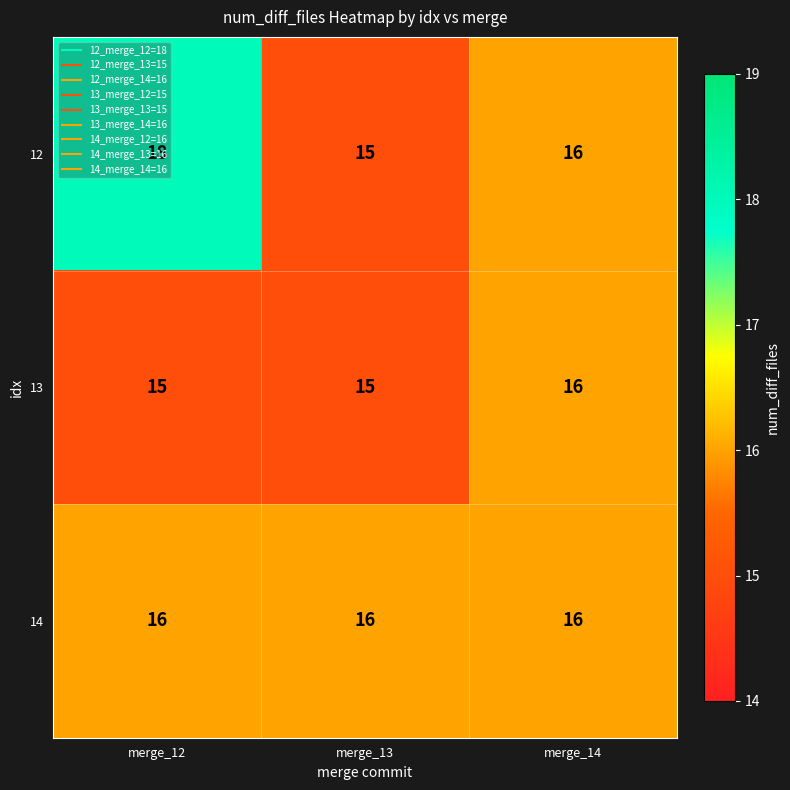

What is the sum of the 13 values at merge_13 and merge_12?

30